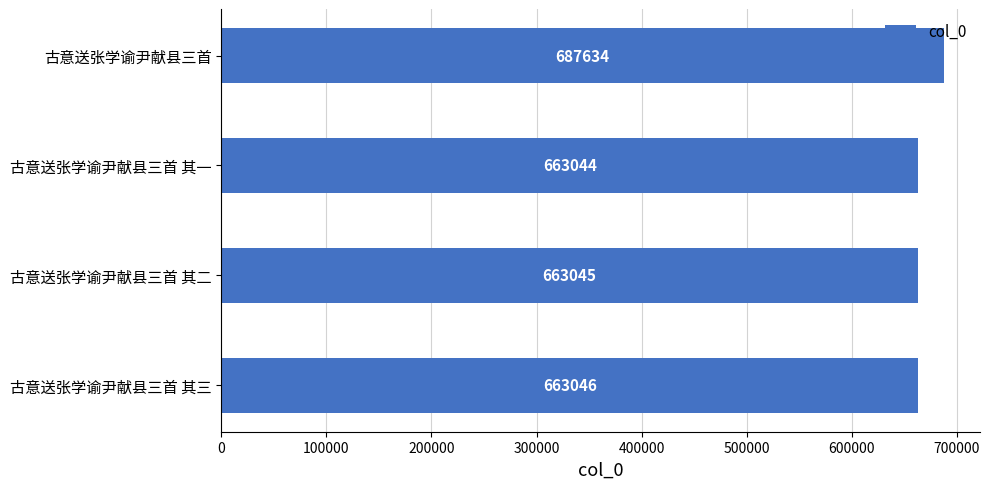

Are the bars horizontal?

Yes